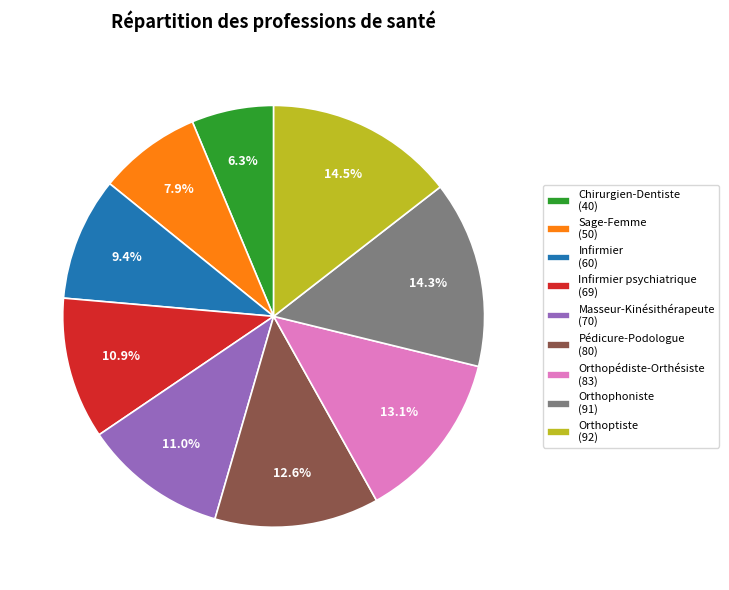

To the nearest percent, what is the average slice percentage?

11%